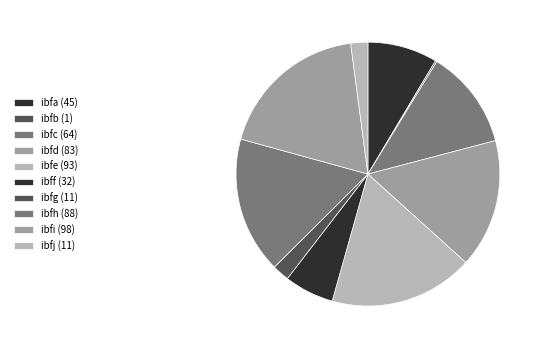

True or false: ibfj accounts for 2% of the total.

True